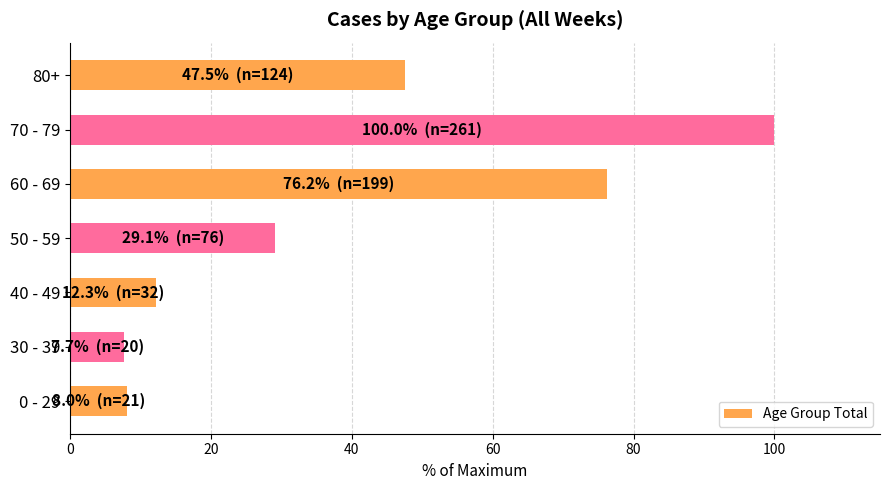

How many data points does each series have?

7